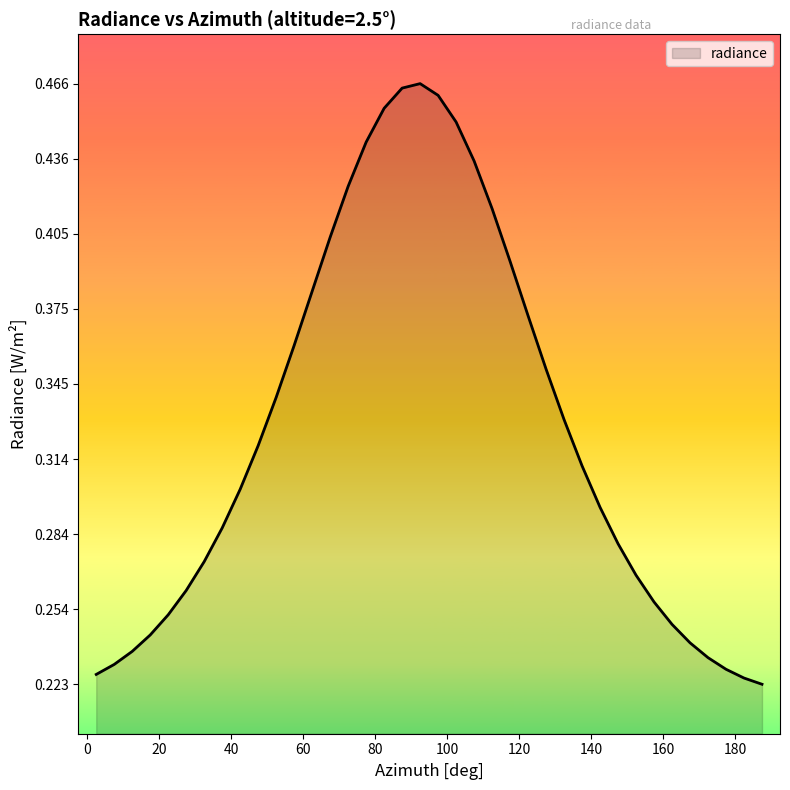

How many lines are shown in the chart?

1